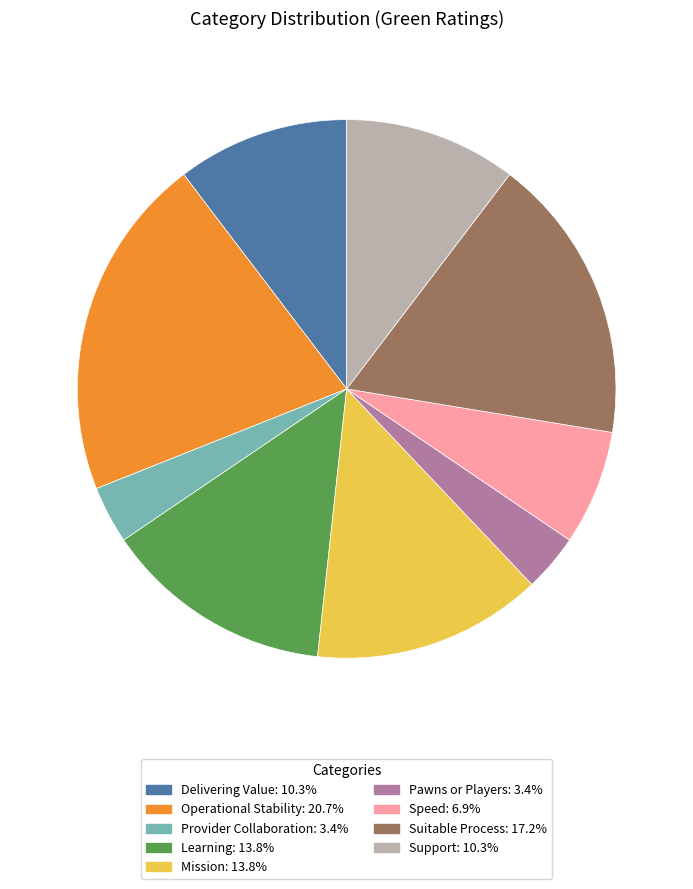

Is there any slice that represents more than half of the pie?

No